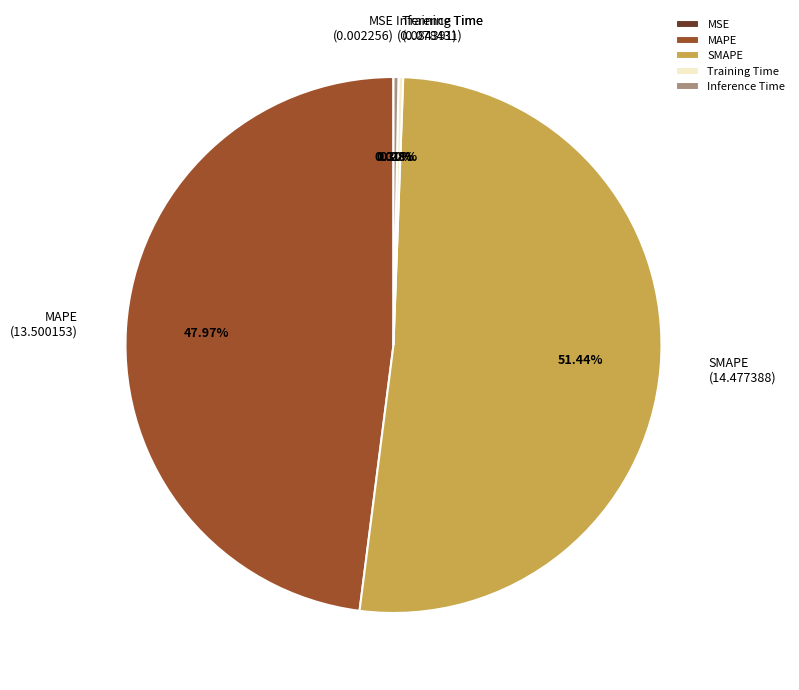

To the nearest percent, what percentage of the pie is SMAPE?

51%